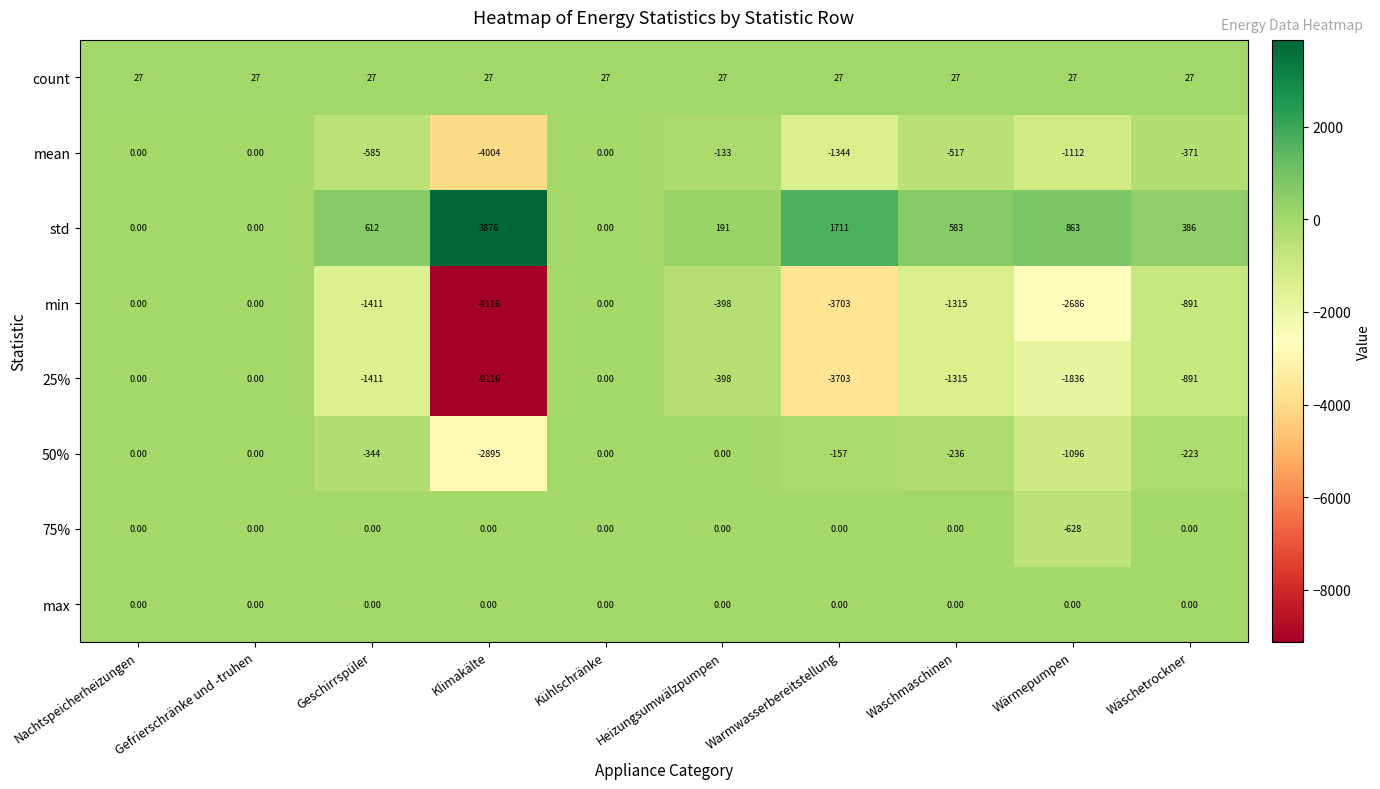

Which series has the largest total across all categories?

std